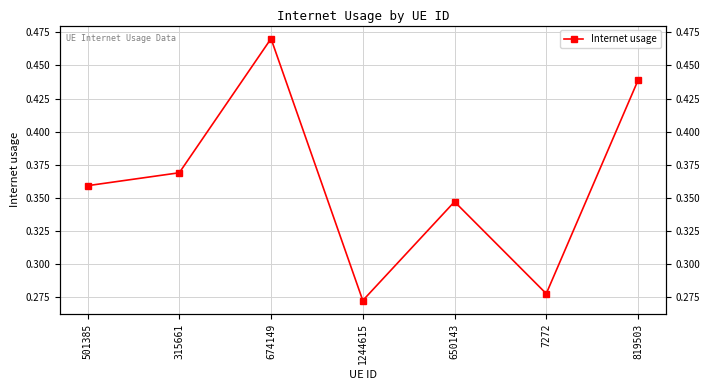

Count the number of categories in the chart.

7